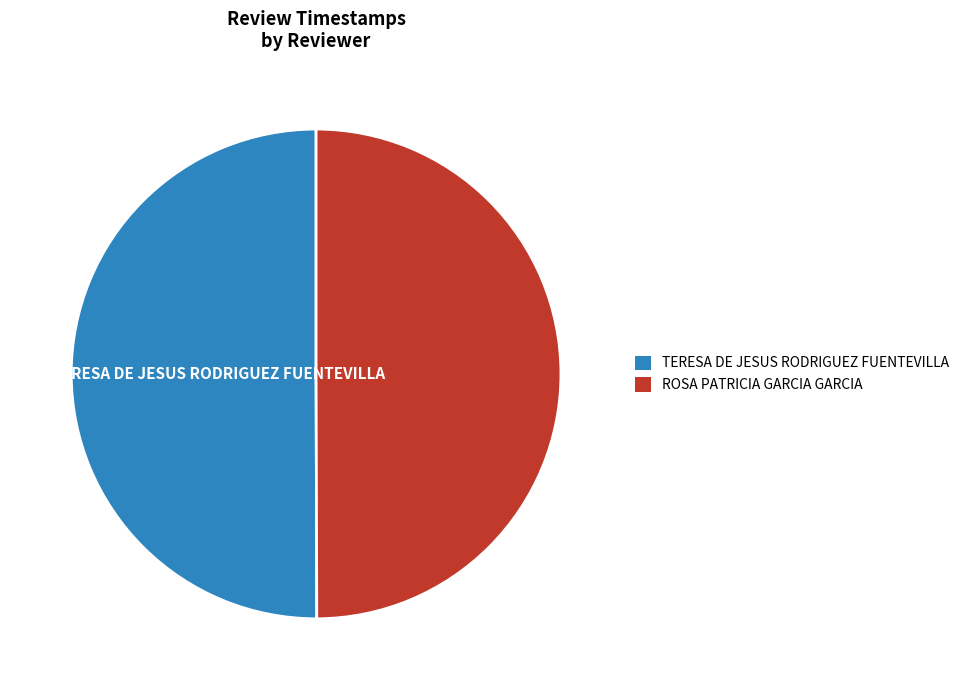

Which category has the smallest portion of the pie?

ROSA PATRICIA GARCIA GARCIA